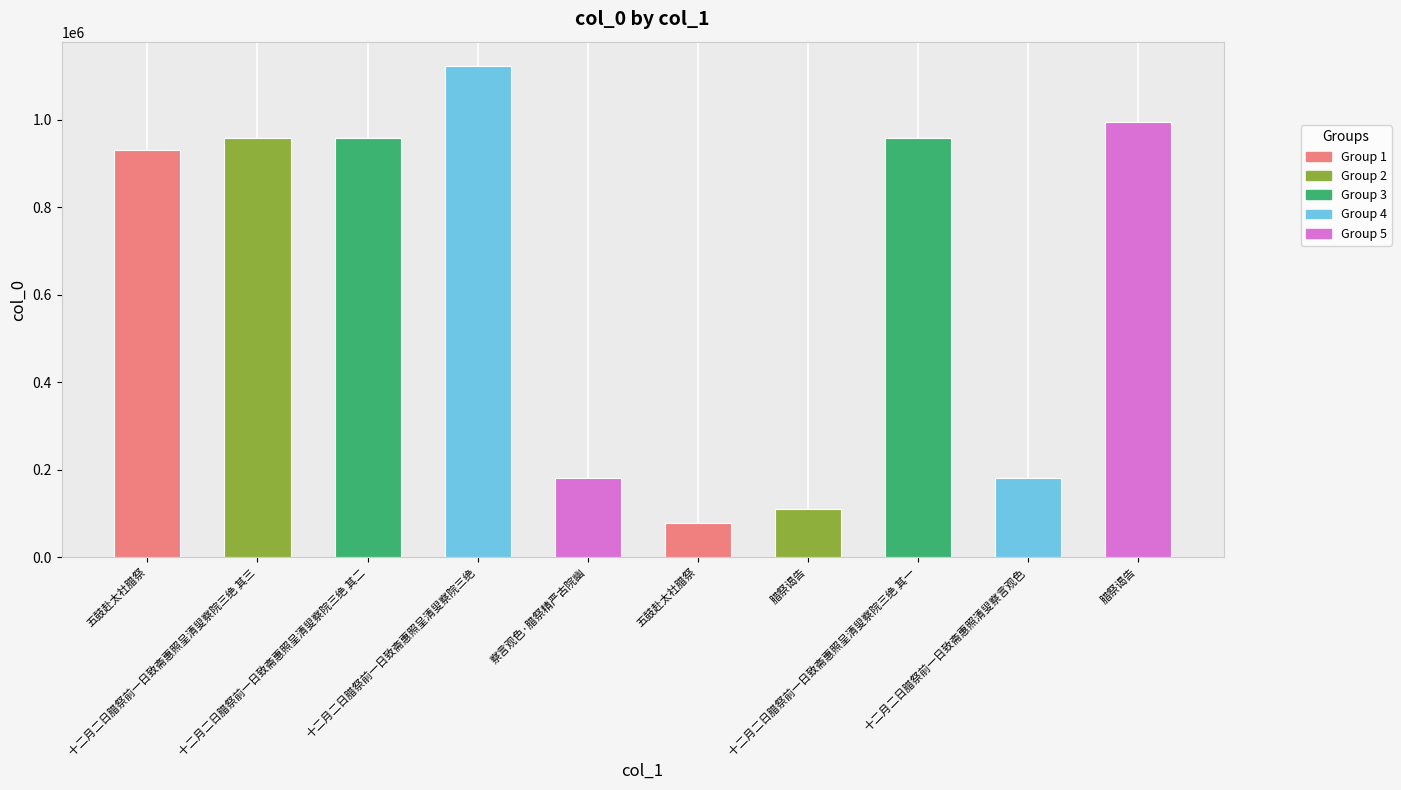

How many data points are less than 957954?

5